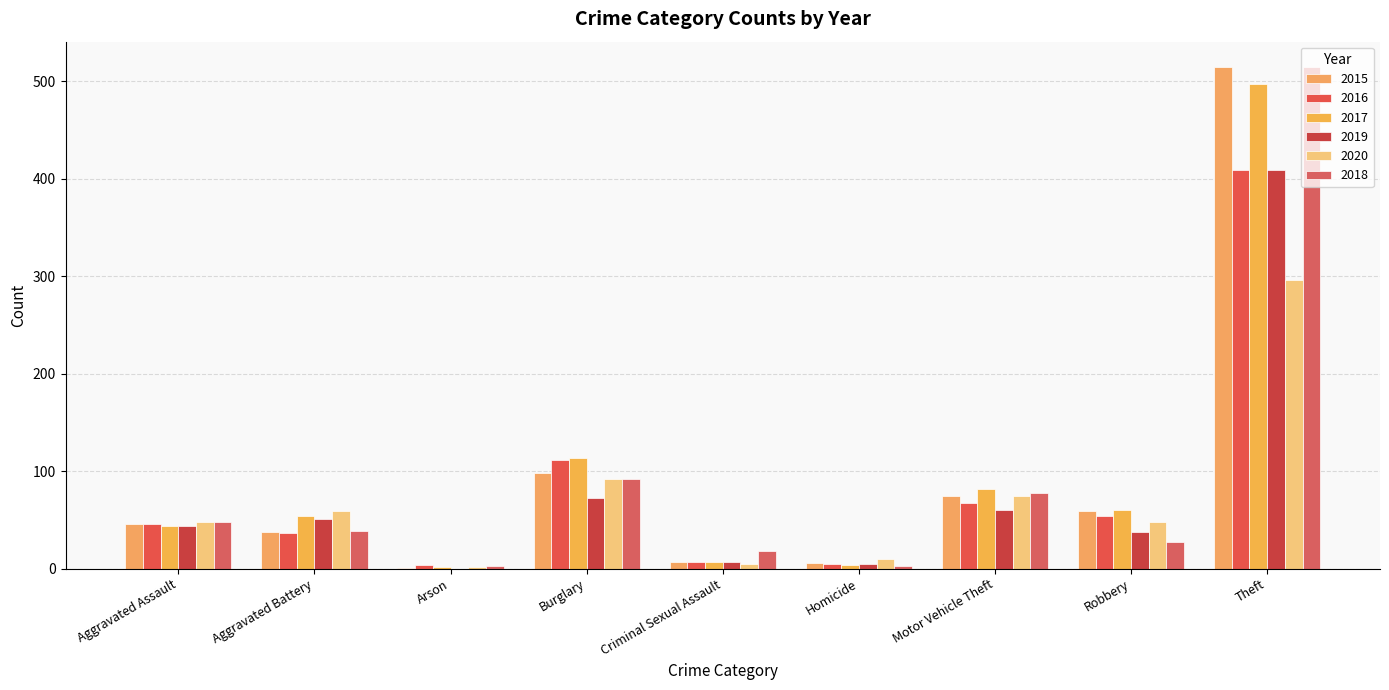

What are all the series names shown in the legend?

2015, 2016, 2017, 2019, 2020, 2018